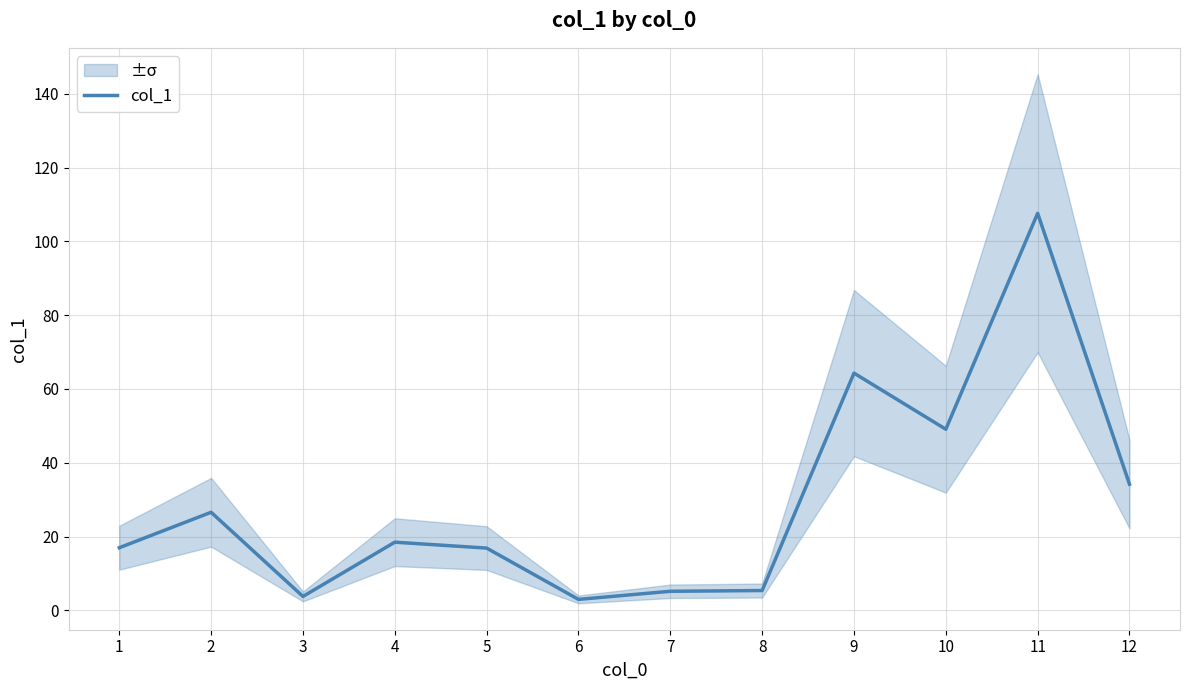

How many points are higher than both their immediate neighbors (excluding endpoints)?

4